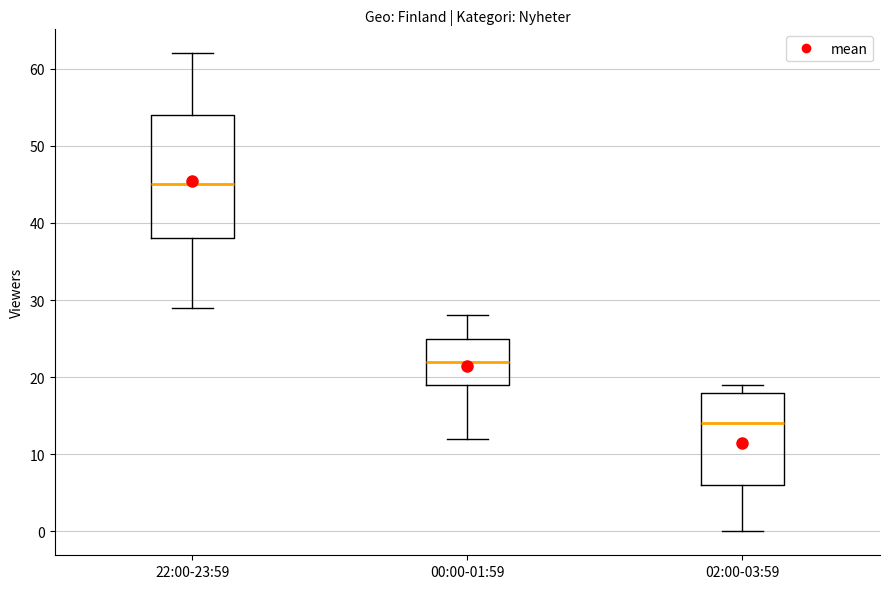

Reading left to right, read every box against the y-axis: the position of its median line, the range the box covers, and the ends of its whiskers. The values are not printed on the chart, so give them approximately, as read against the axis.

22:00-23:59: median 45, box 38 to 54, whiskers 29 to 62
00:00-01:59: median 22, box 19 to 25, whiskers 12 to 28
02:00-03:59: median 14, box 6 to 18, whiskers 0 to 19